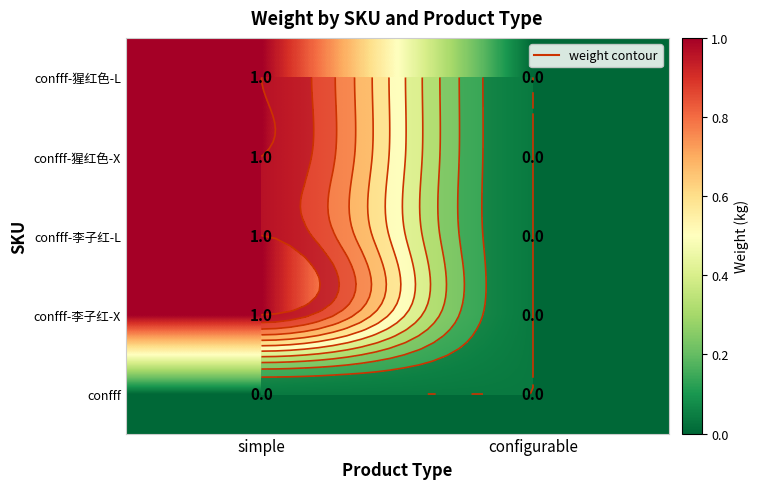

Is it true that confff-李子红-L equals 1 at simple?

True